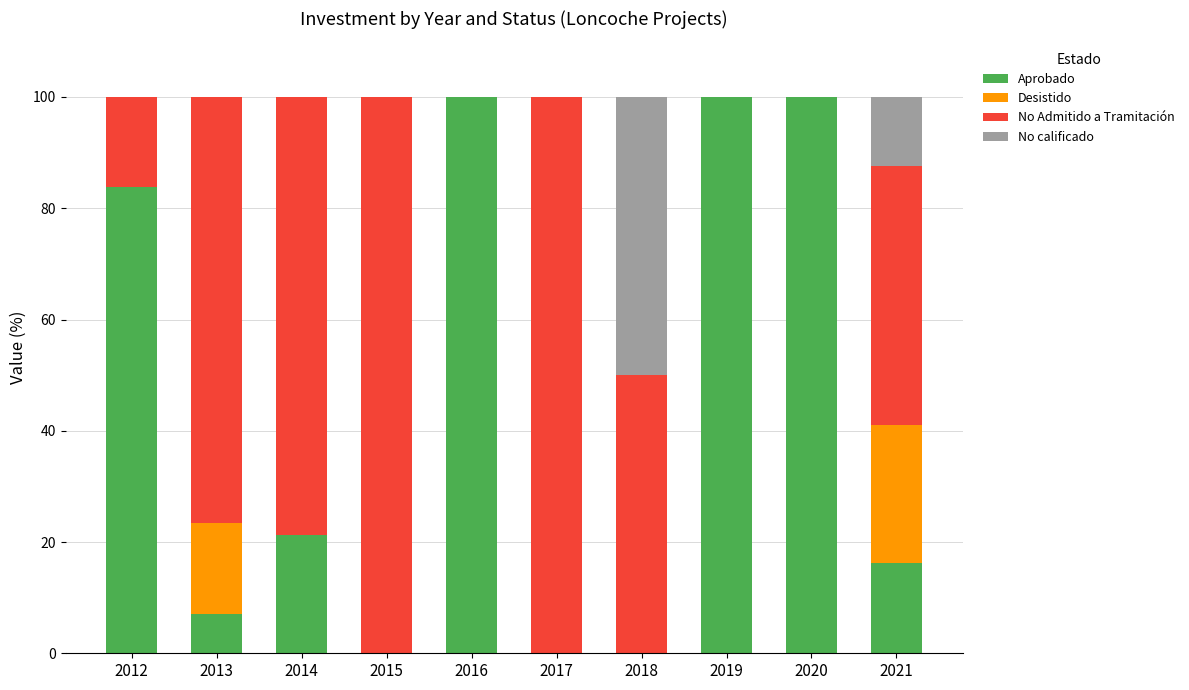

What is the highest value of the Aprobado series?

100.0